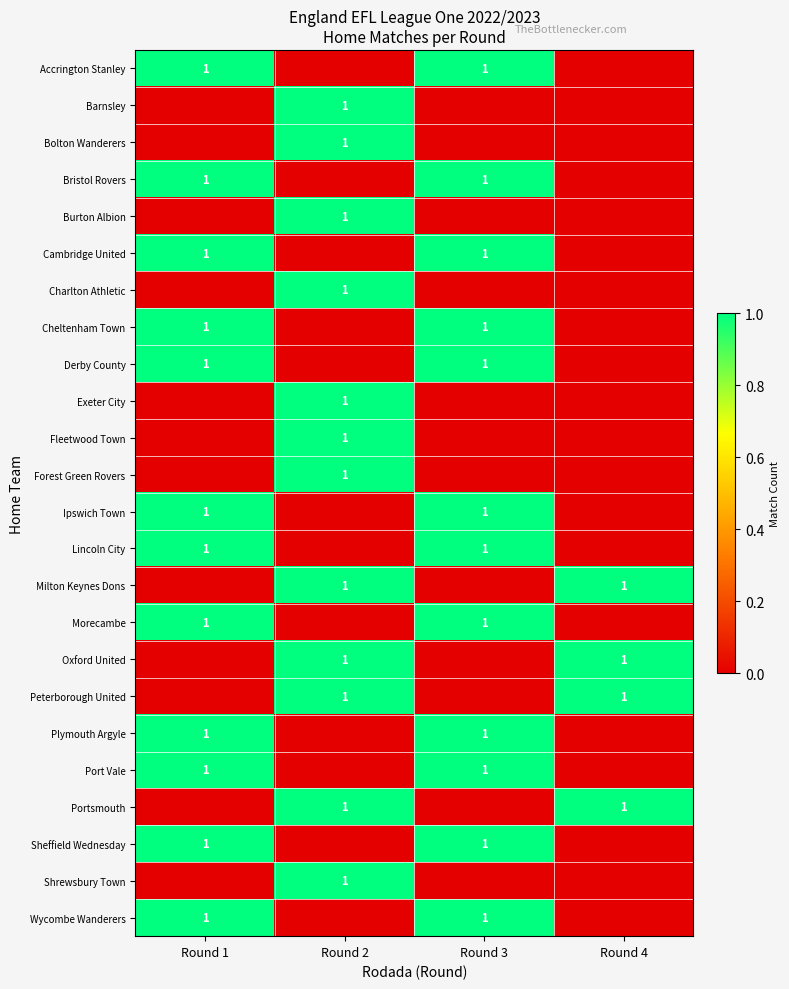

Reading right to left, what are all the values shown in this chart?

row_0: Round 4=0	Round 3=1	Round 2=0	Round 1=1
row_1: Round 4=0	Round 3=0	Round 2=1	Round 1=0
row_2: Round 4=0	Round 3=0	Round 2=1	Round 1=0
row_3: Round 4=0	Round 3=1	Round 2=0	Round 1=1
row_4: Round 4=0	Round 3=0	Round 2=1	Round 1=0
row_5: Round 4=0	Round 3=1	Round 2=0	Round 1=1
row_6: Round 4=0	Round 3=0	Round 2=1	Round 1=0
row_7: Round 4=0	Round 3=1	Round 2=0	Round 1=1
row_8: Round 4=0	Round 3=1	Round 2=0	Round 1=1
row_9: Round 4=0	Round 3=0	Round 2=1	Round 1=0
row_10: Round 4=0	Round 3=0	Round 2=1	Round 1=0
row_11: Round 4=0	Round 3=0	Round 2=1	Round 1=0
row_12: Round 4=0	Round 3=1	Round 2=0	Round 1=1
row_13: Round 4=0	Round 3=1	Round 2=0	Round 1=1
row_14: Round 4=1	Round 3=0	Round 2=1	Round 1=0
row_15: Round 4=0	Round 3=1	Round 2=0	Round 1=1
row_16: Round 4=1	Round 3=0	Round 2=1	Round 1=0
row_17: Round 4=1	Round 3=0	Round 2=1	Round 1=0
row_18: Round 4=0	Round 3=1	Round 2=0	Round 1=1
row_19: Round 4=0	Round 3=1	Round 2=0	Round 1=1
row_20: Round 4=1	Round 3=0	Round 2=1	Round 1=0
row_21: Round 4=0	Round 3=1	Round 2=0	Round 1=1
row_22: Round 4=0	Round 3=0	Round 2=1	Round 1=0
row_23: Round 4=0	Round 3=1	Round 2=0	Round 1=1